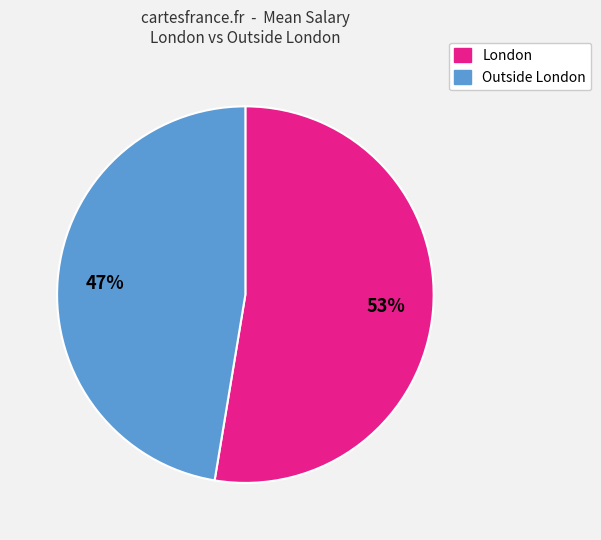

Count the number of slices in the pie.

2